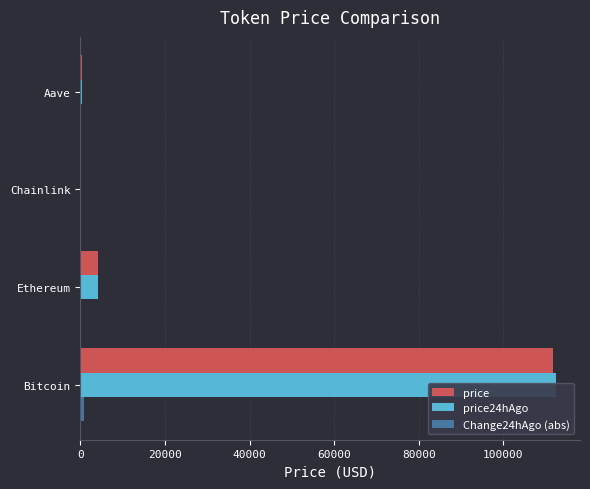

At 40000, list the series in order from smallest to largest.

Change24hAgo (abs), price24hAgo, price